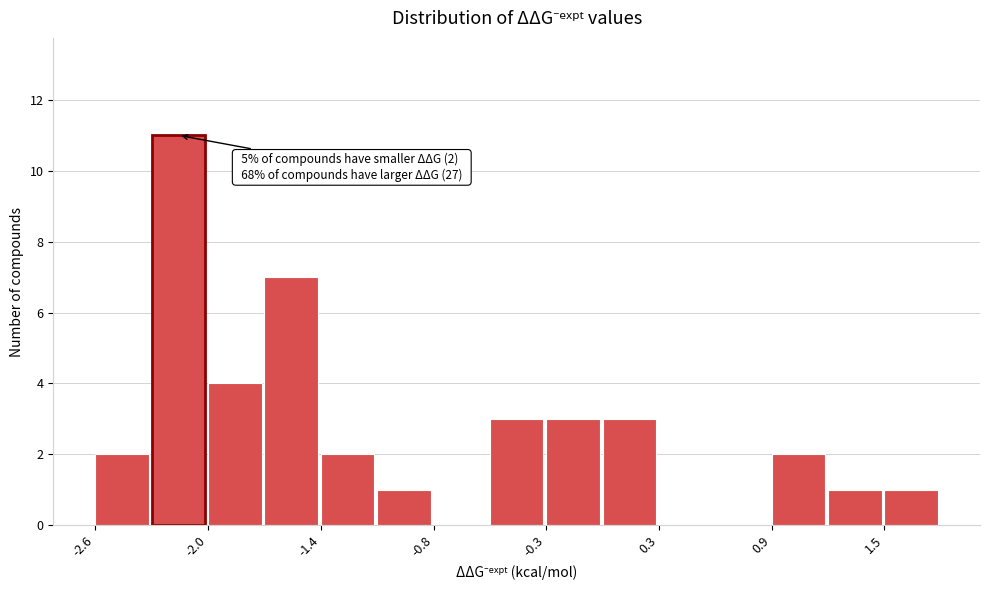

Read against the x-axis, roughly where is the centre of the tallest bar?

-2.2